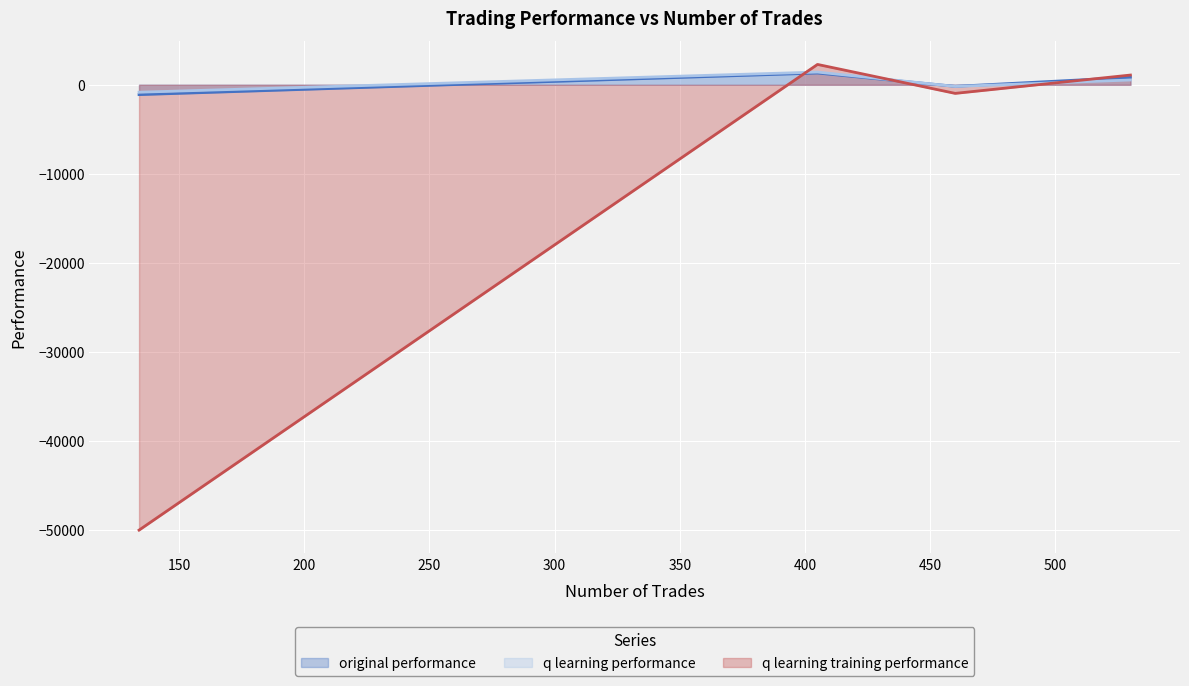

What is the greatest value displayed?

2285.8